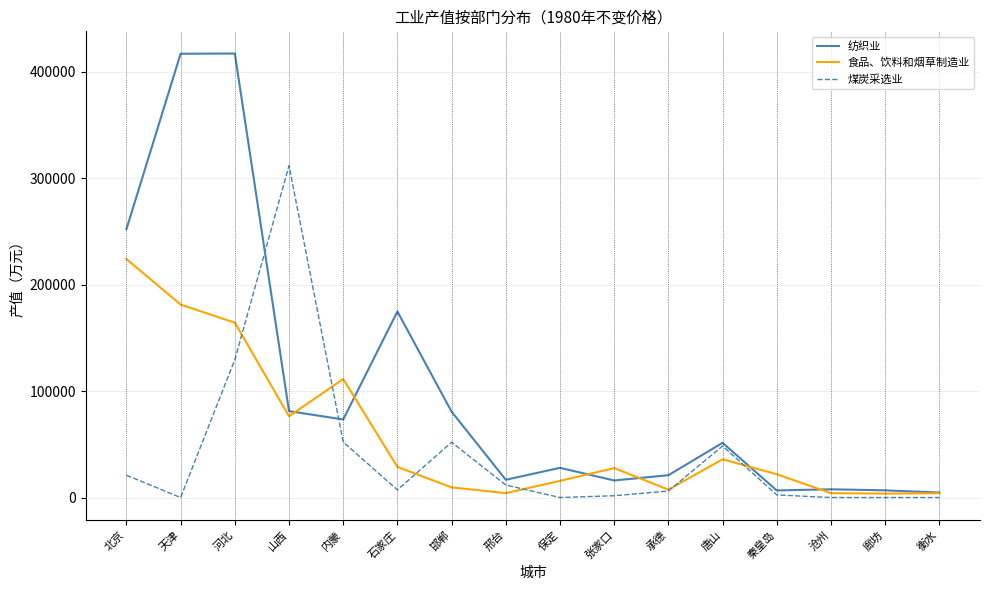

The value of 纺织业 at 承德 is 20948. True or false?

True